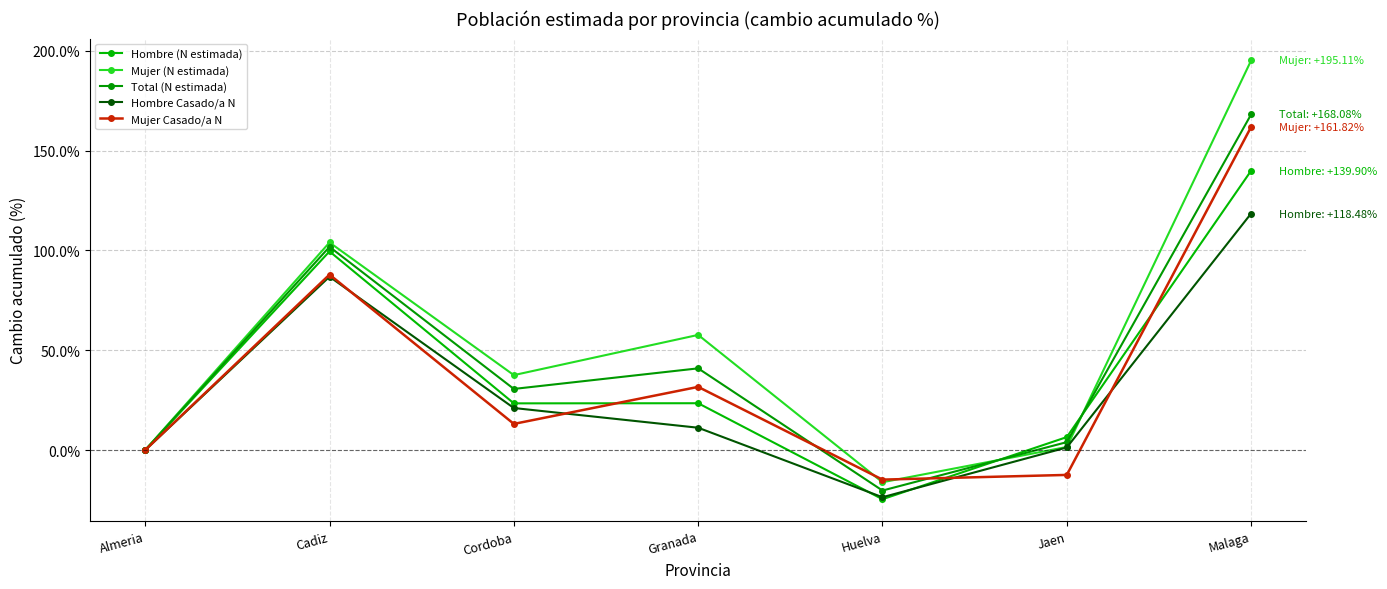

How many lines are shown in the chart?

5